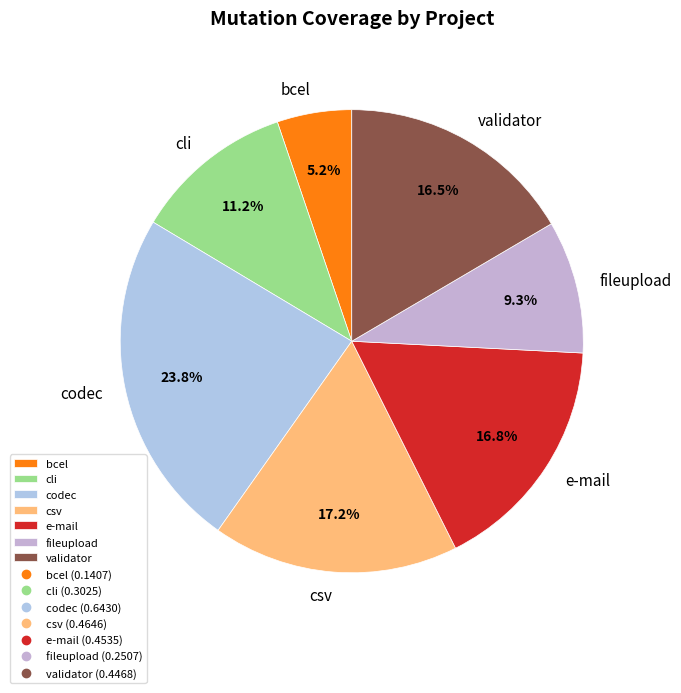

Which has a higher value, e-mail or fileupload?

e-mail